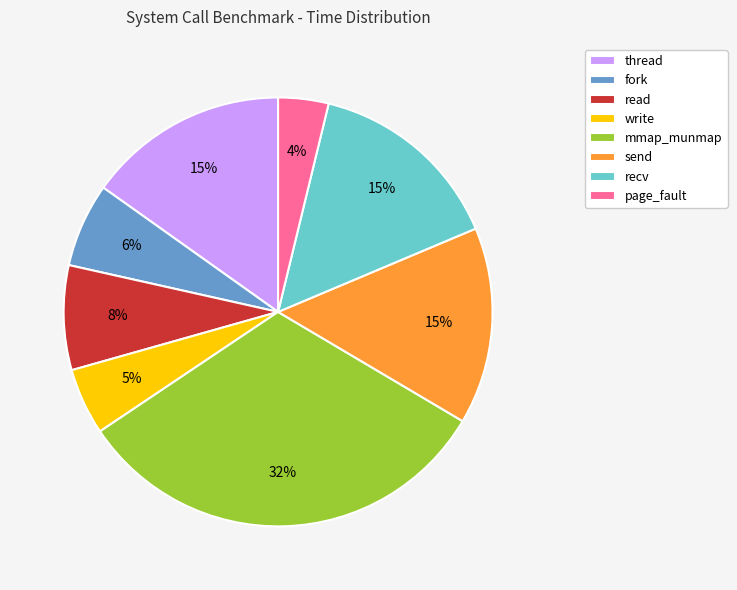

What percentage is the fork slice, to the nearest percent?

6%